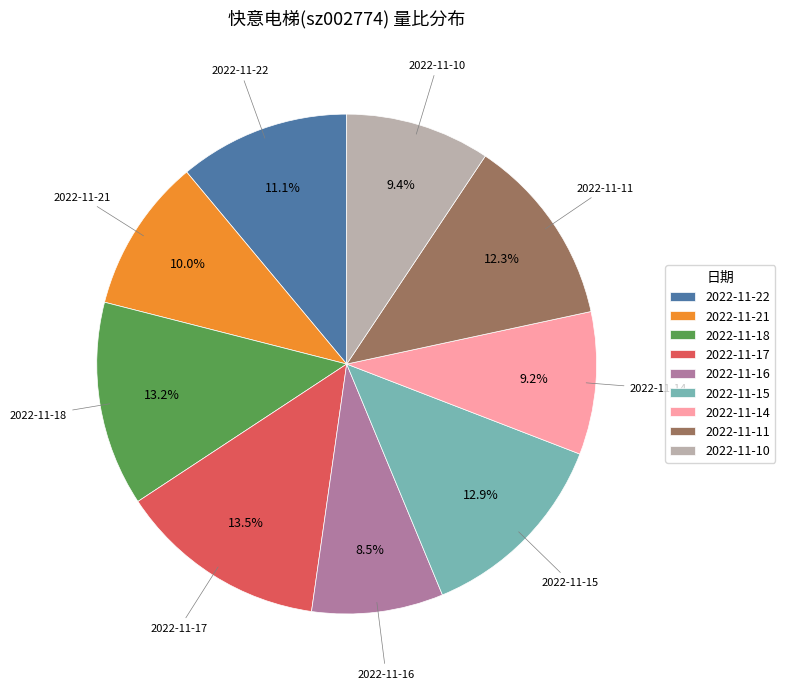

Which category has the smallest portion of the pie?

2022-11-16